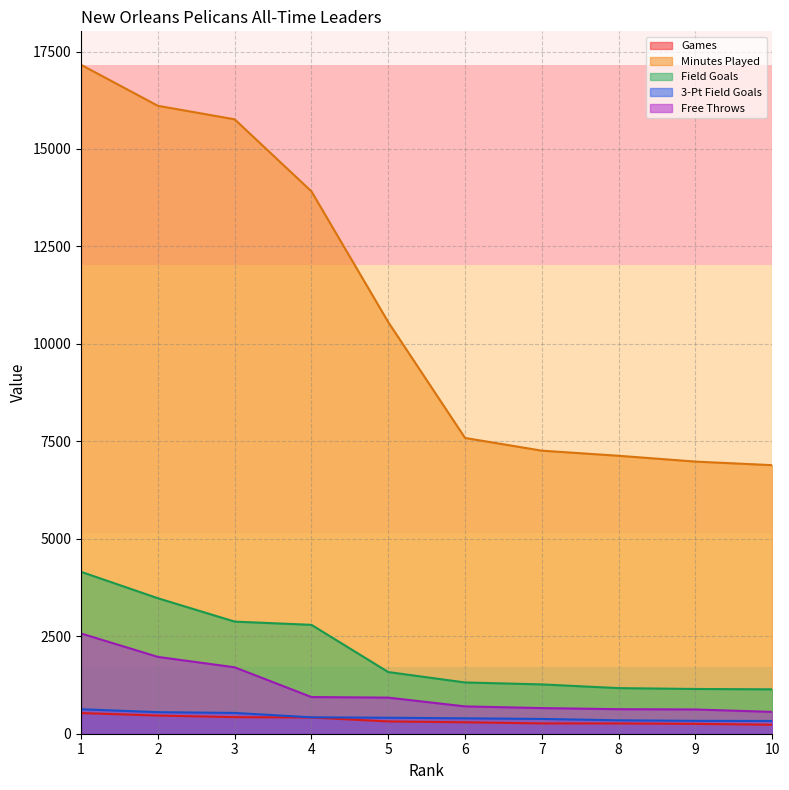

True or false: Field Goals has more than 1 interior local peaks.

False